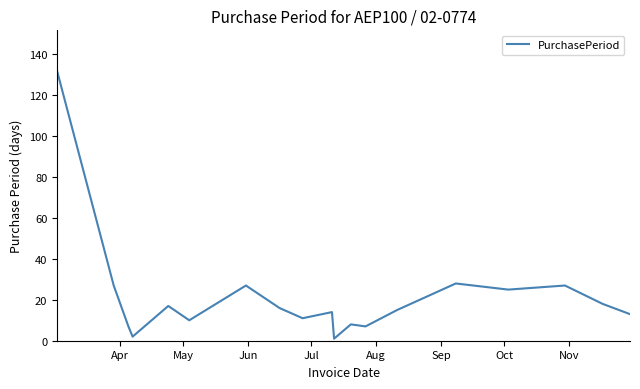

What is the difference between the maximum and minimum values?

131